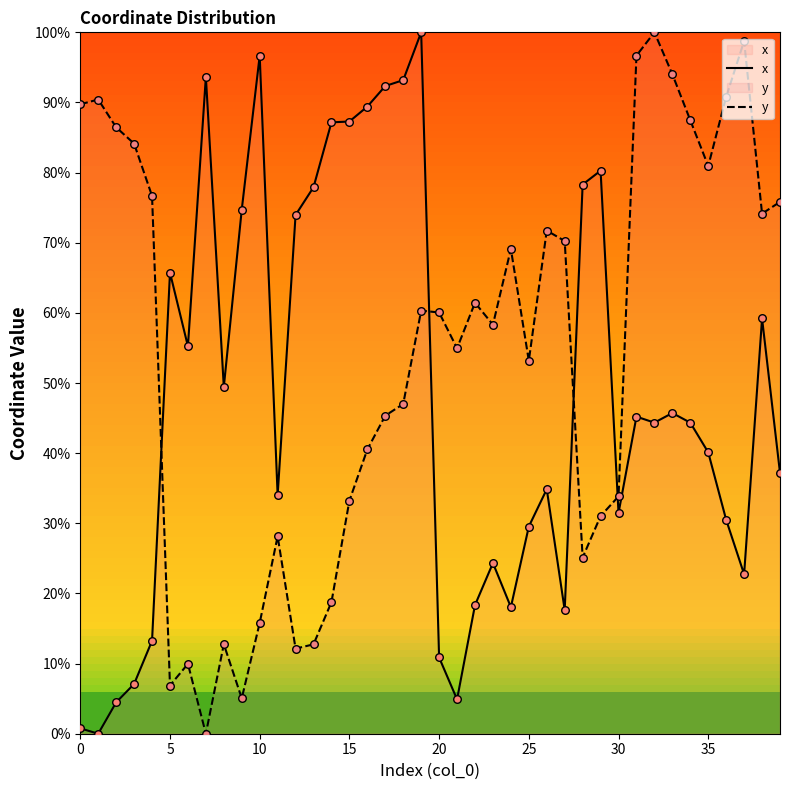

Which series contains the highest Y value?

x